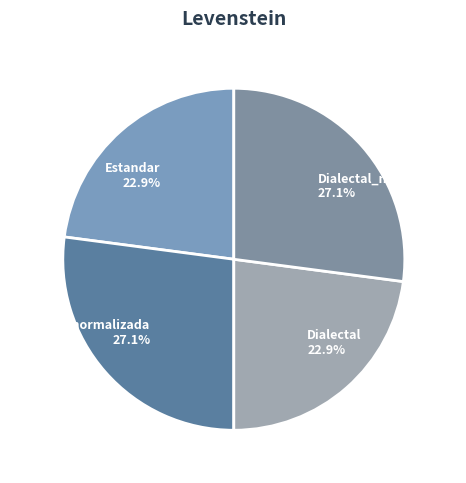

What is the ratio of the value at Dialectal_normalizada to the value at Estandar?

1.2